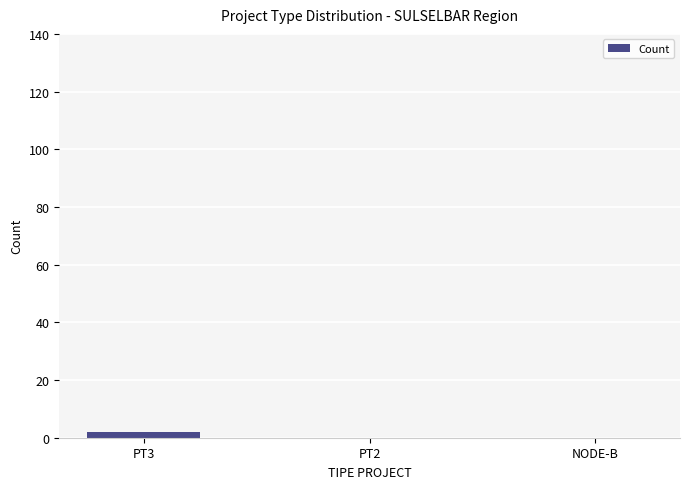

The chart shows a value of 2 at PT3. True or false?

True